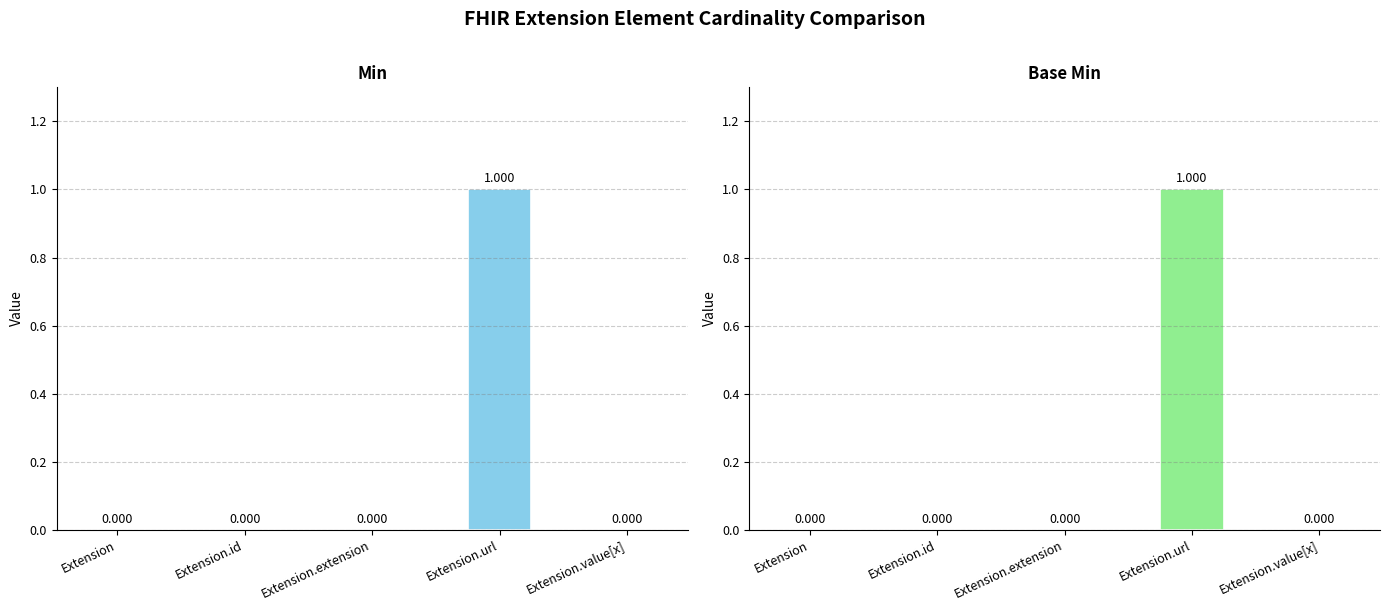

How many series are shown in this chart?

2